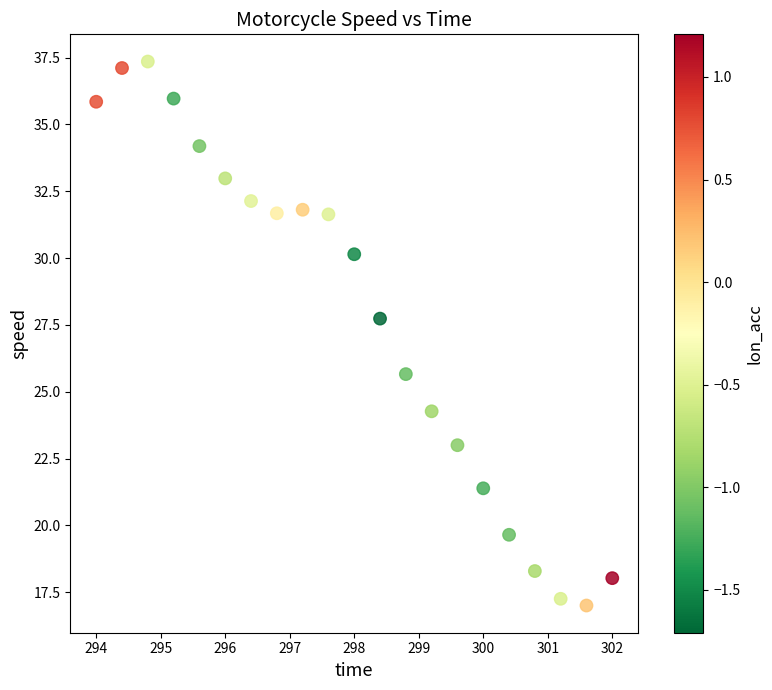

What Y value in the scatter plot is closest to 27?

27.7